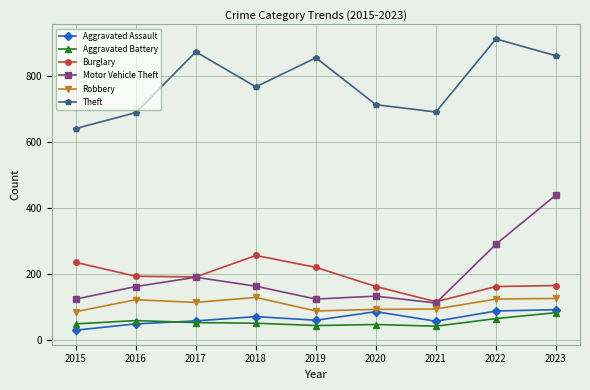

What is the difference between the maximum and minimum values in the Theft series?

271